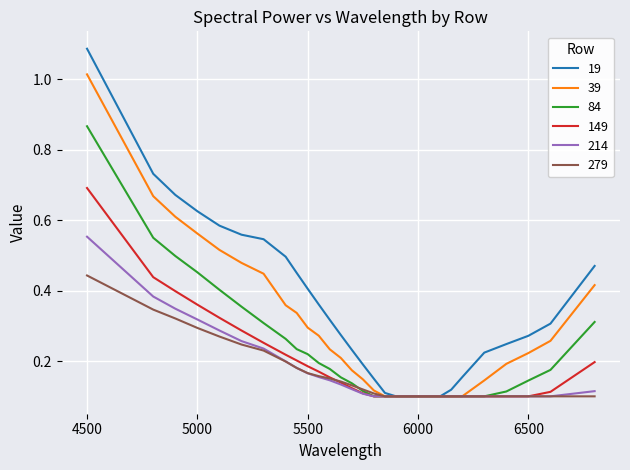

Which series has the largest range (max minus min)?

19